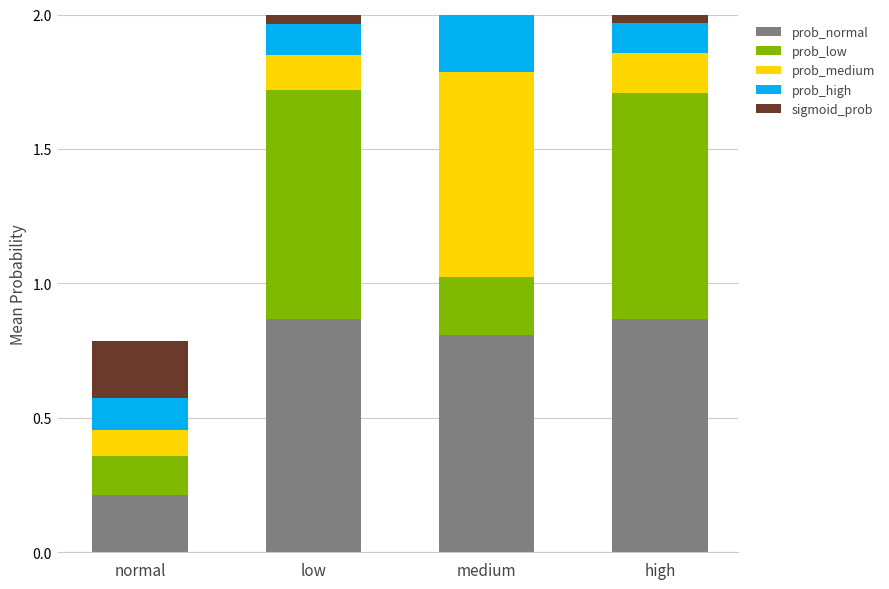

Which category has the highest value across all series?

high